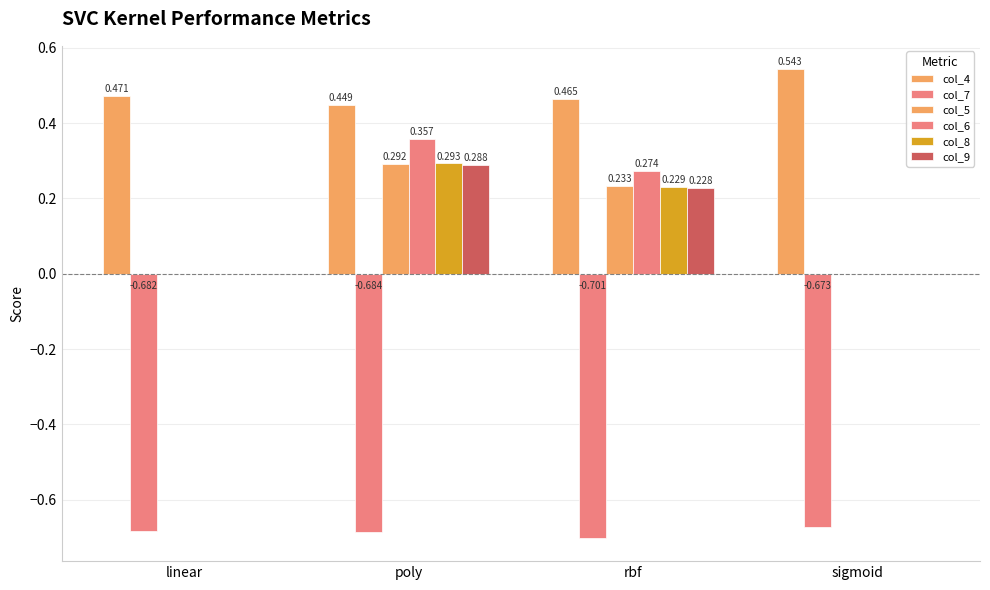

Reading left to right, extract all data points from this chart.

col_4: linear=0.5	poly=0.4	rbf=0.5	sigmoid=0.5
col_7: linear=-0.7	poly=-0.7	rbf=-0.7	sigmoid=-0.7
col_5: linear=0.0	poly=0.3	rbf=0.2	sigmoid=0.0
col_6: linear=0.0	poly=0.4	rbf=0.3	sigmoid=0.0
col_8: linear=0.0	poly=0.3	rbf=0.2	sigmoid=0.0
col_9: linear=0.0	poly=0.3	rbf=0.2	sigmoid=0.0